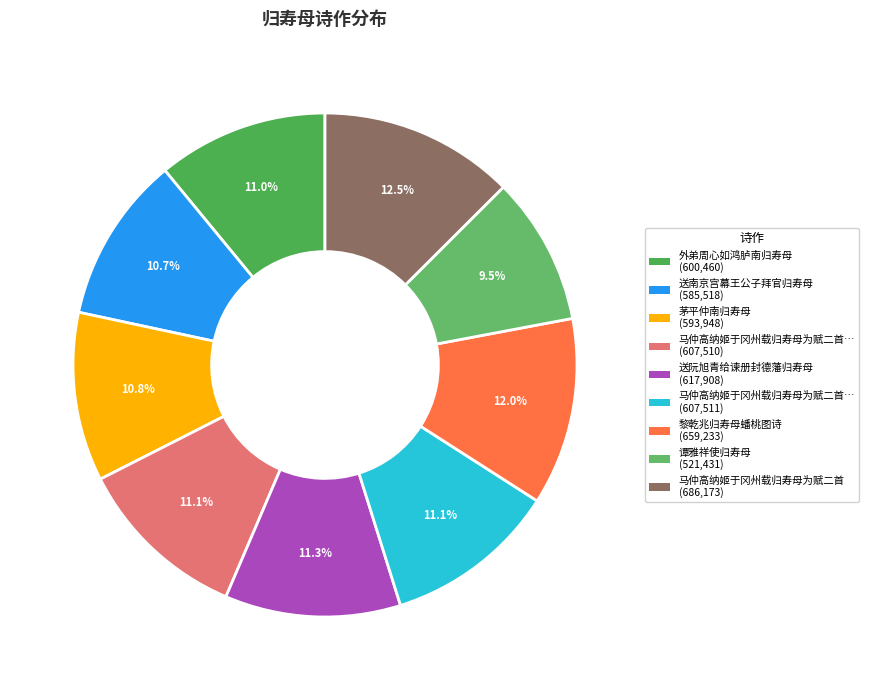

Count the number of slices in the pie.

9